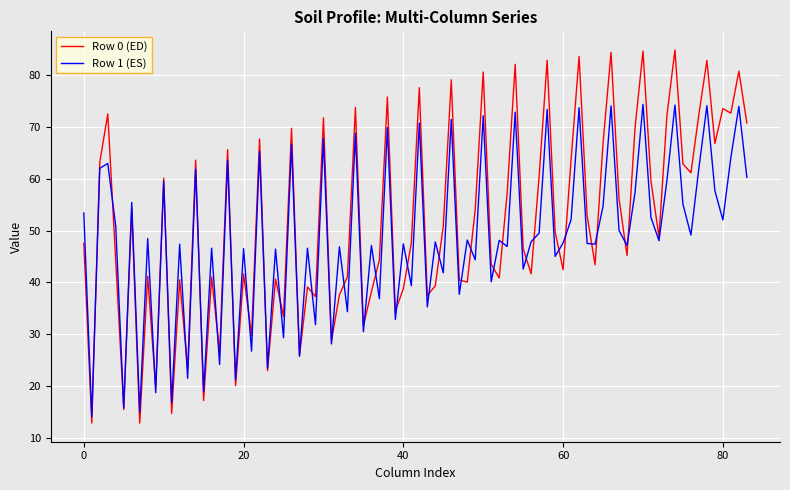

What is the highest value of the Row 1 (ES) series?

74.4